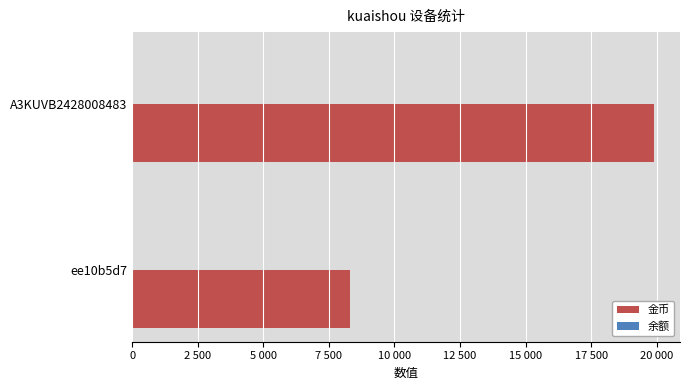

What is the value of the 余额 bar at the 2nd from the left?

8.2